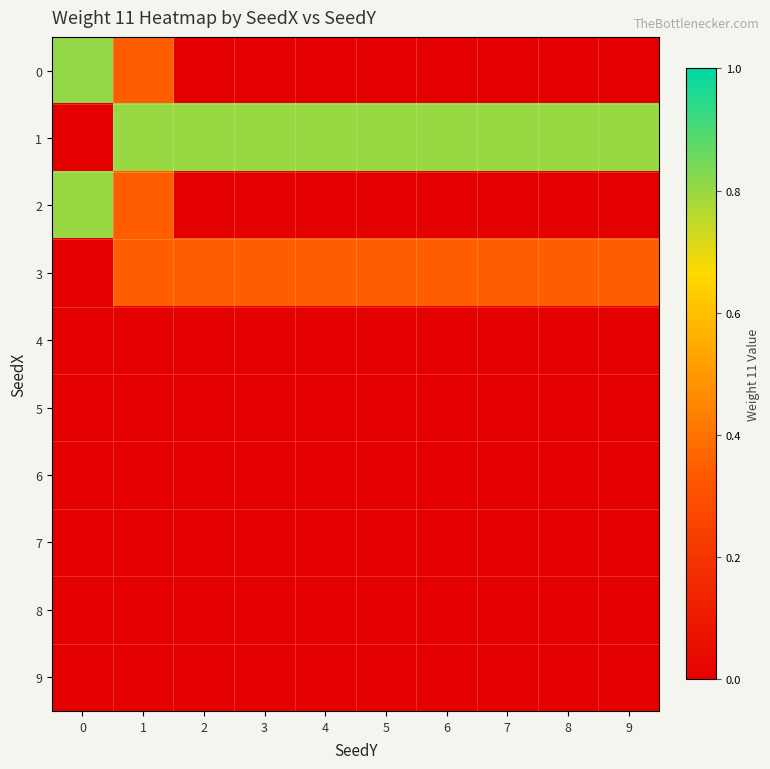

Which series has the largest total across all categories?

1